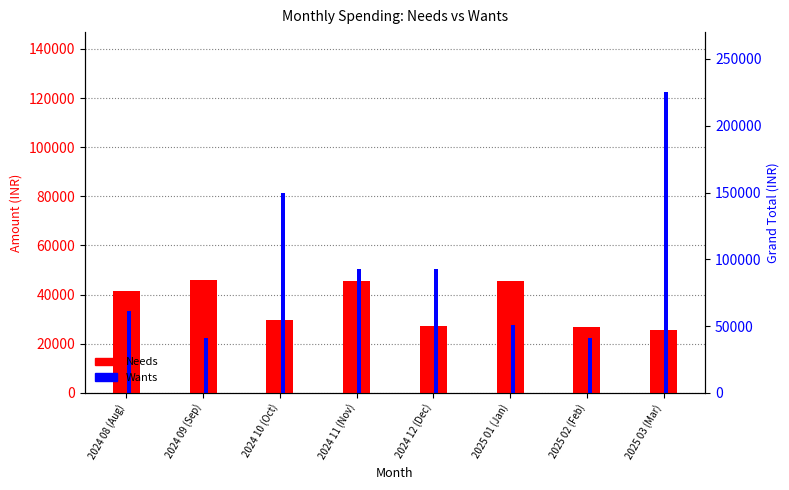

What is the total value across all series at 2024 12 (Dec)?

77765.7